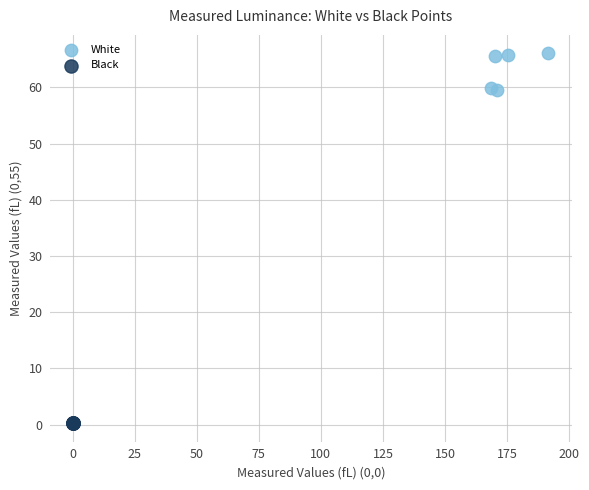

Which series contains the highest Y value?

White